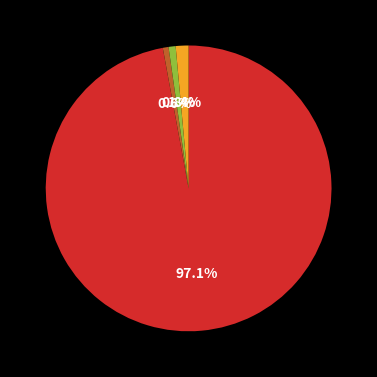

Is there any slice that represents more than half of the pie?

Yes